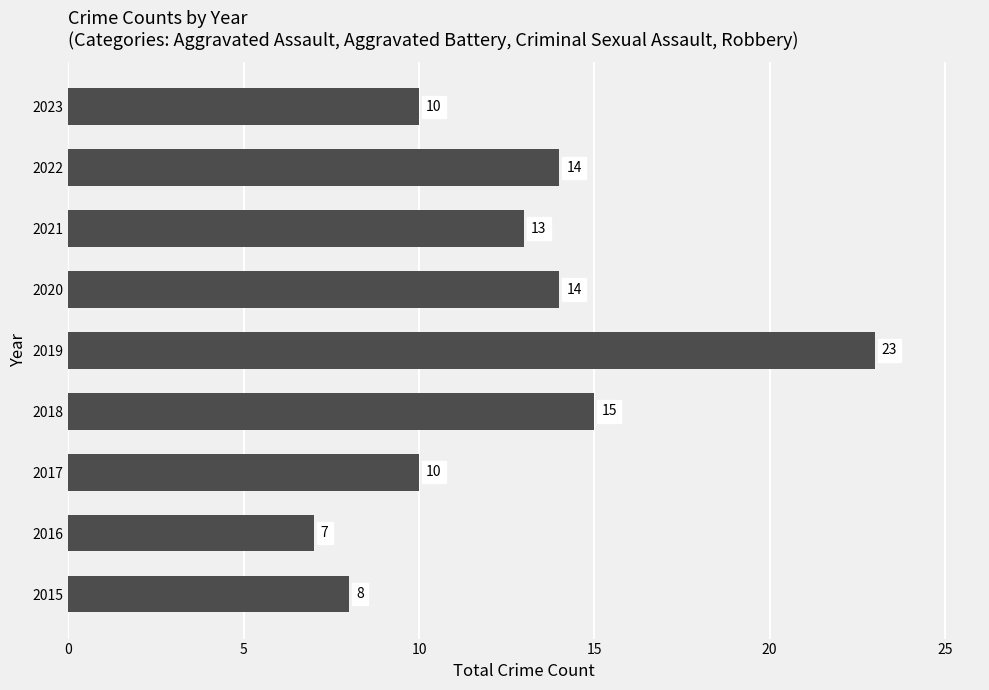

At which label is the value closest to 15?

2018